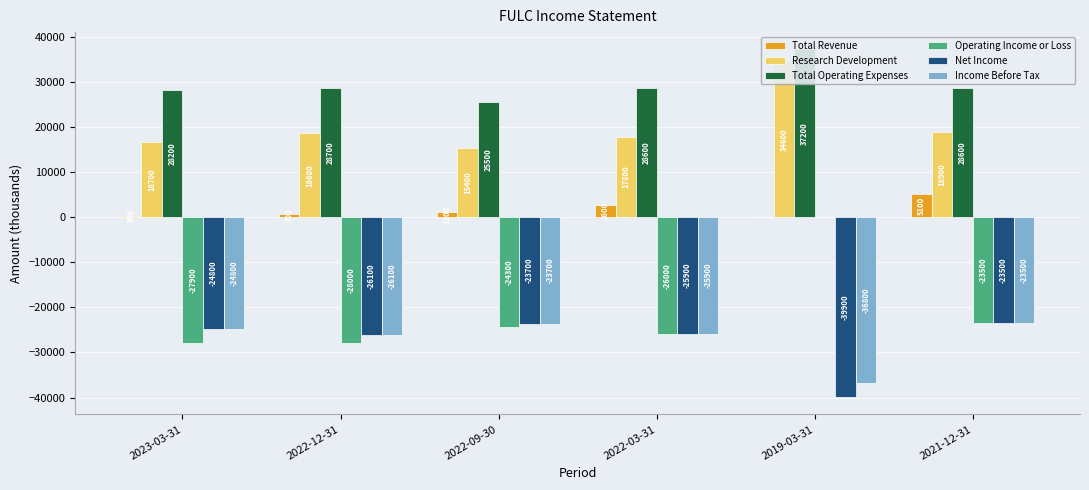

What is the difference between the Research Development values at 2022-12-31 and 2021-12-31?

300